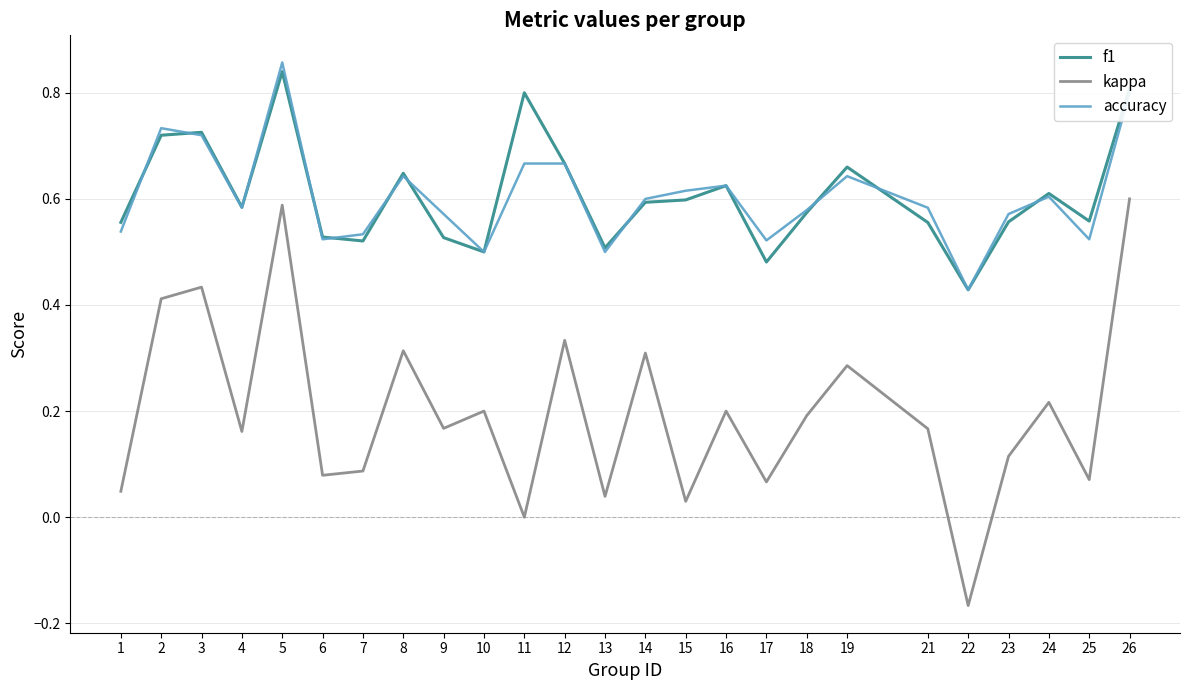

At which label does accuracy reach its minimum?

22